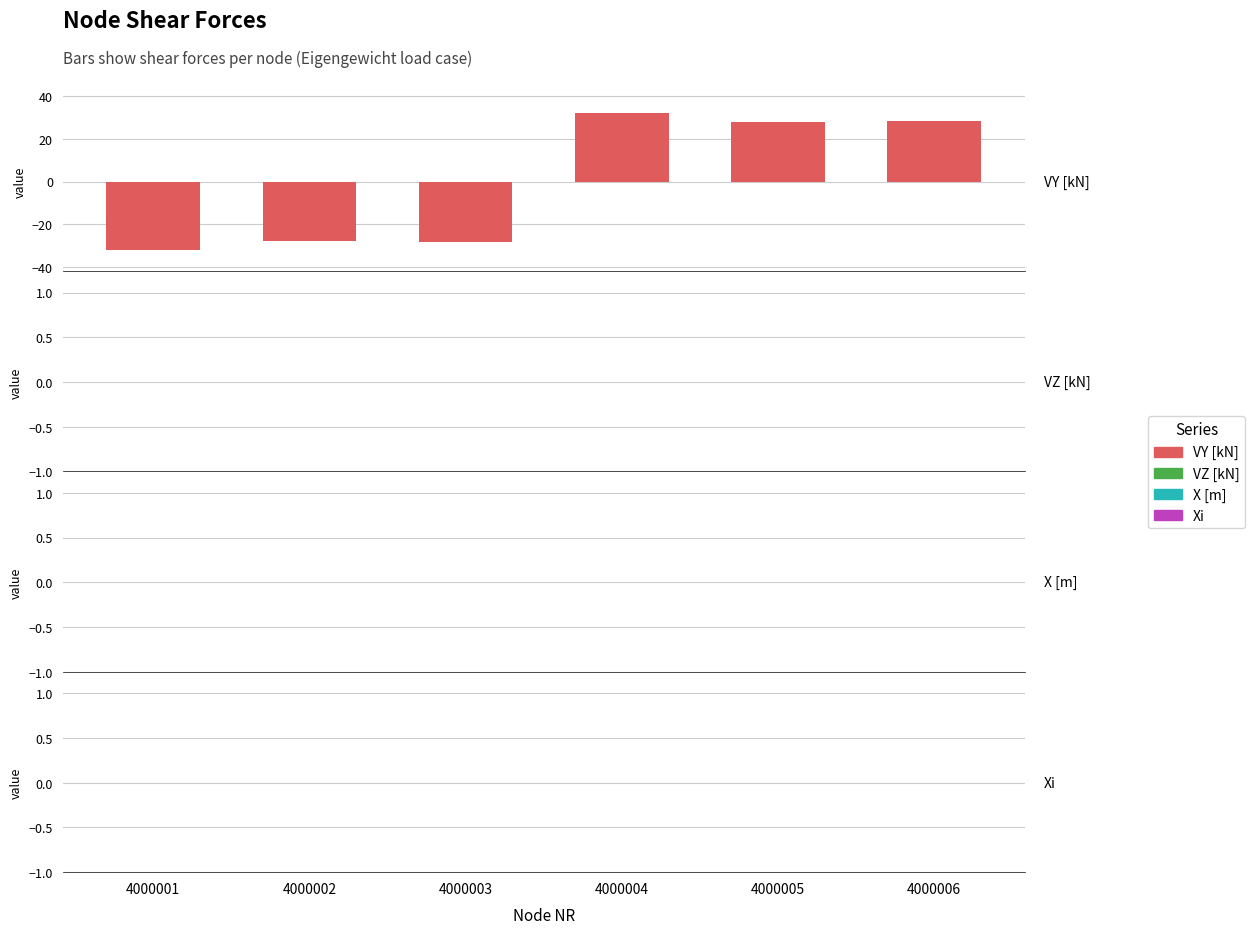

Reading right to left, list all the values displayed in this chart.

28.6	27.9	32.3	-28.6	-27.9	-32.3